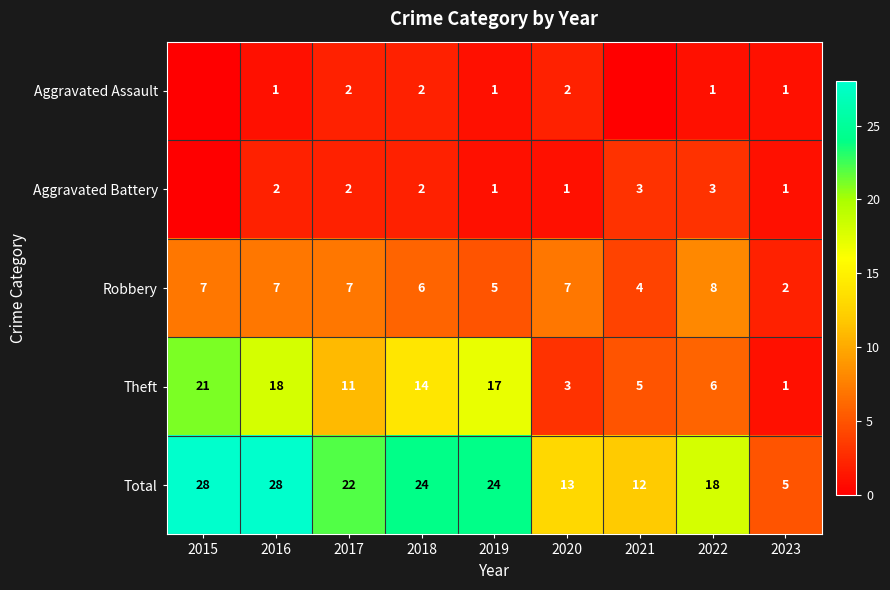

At which label does Total first exceed 22?

2015